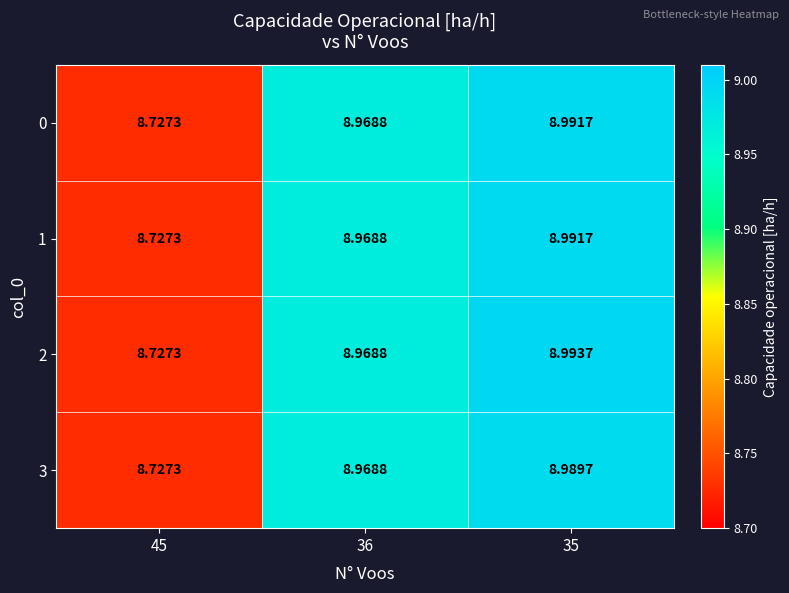

At how many categories does at least one series exceed 8?

3